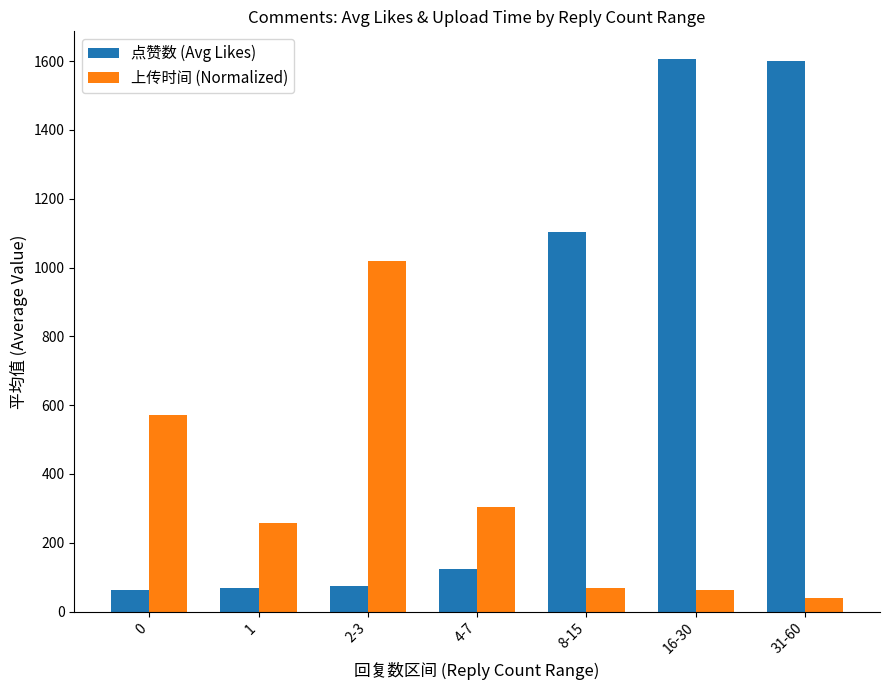

Rank the series by their maximum value, from highest to lowest.

点赞数 (Avg Likes), 上传时间 (Normalized)